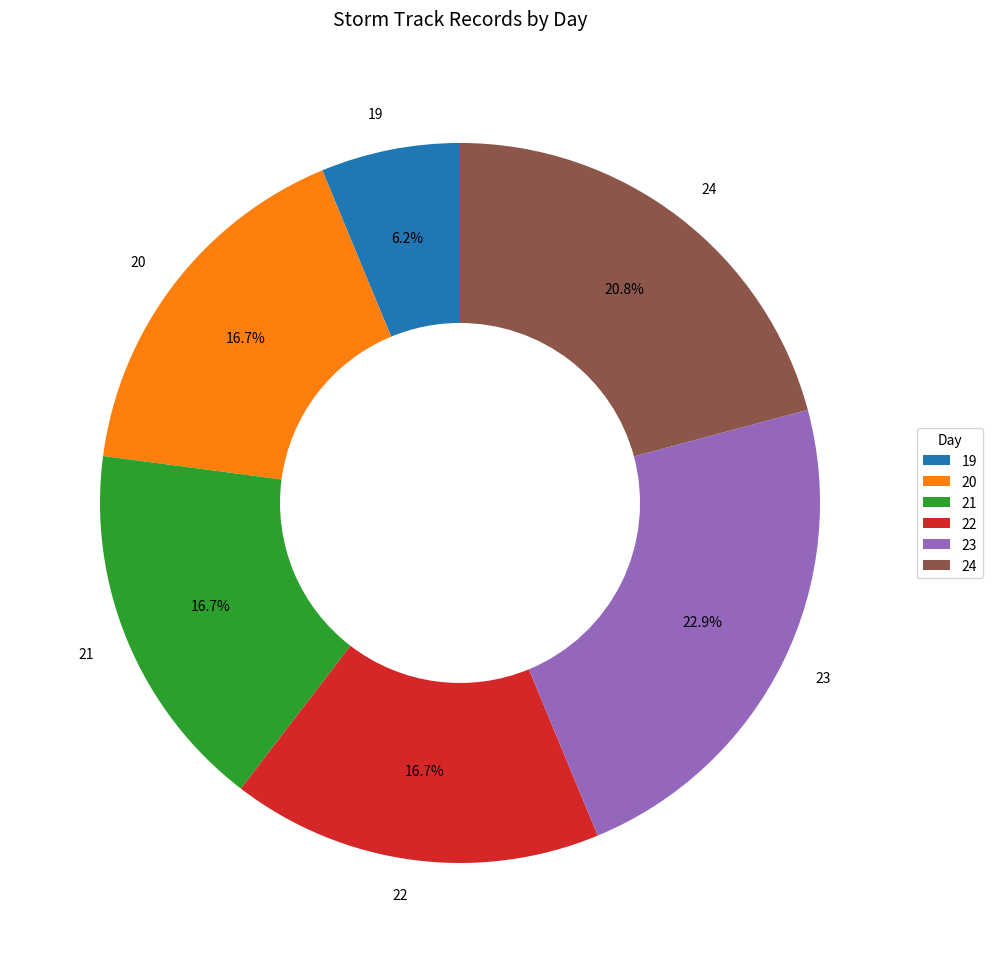

What percentage do 22 and 24 together represent?

37.5%